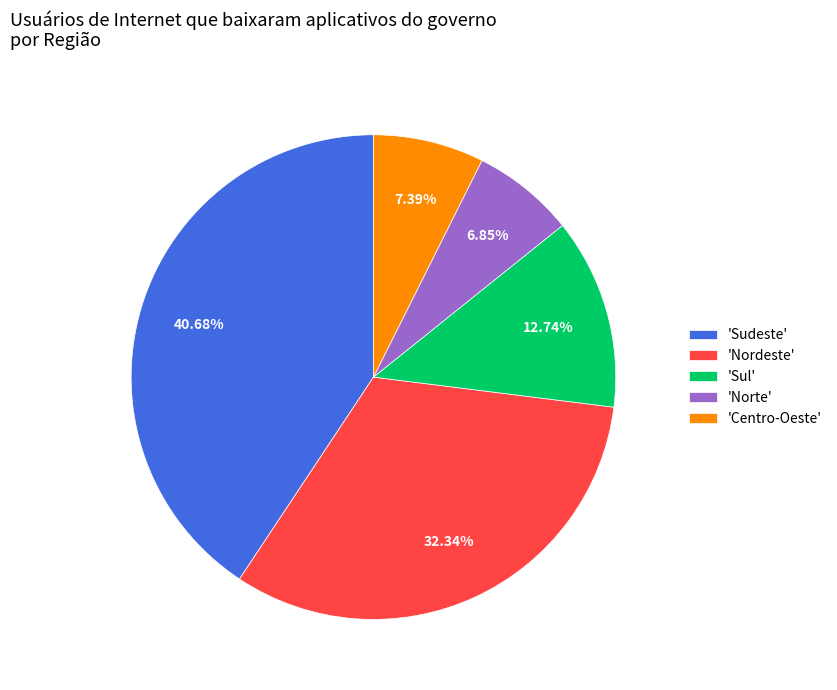

Is there any slice that represents more than half of the pie?

No